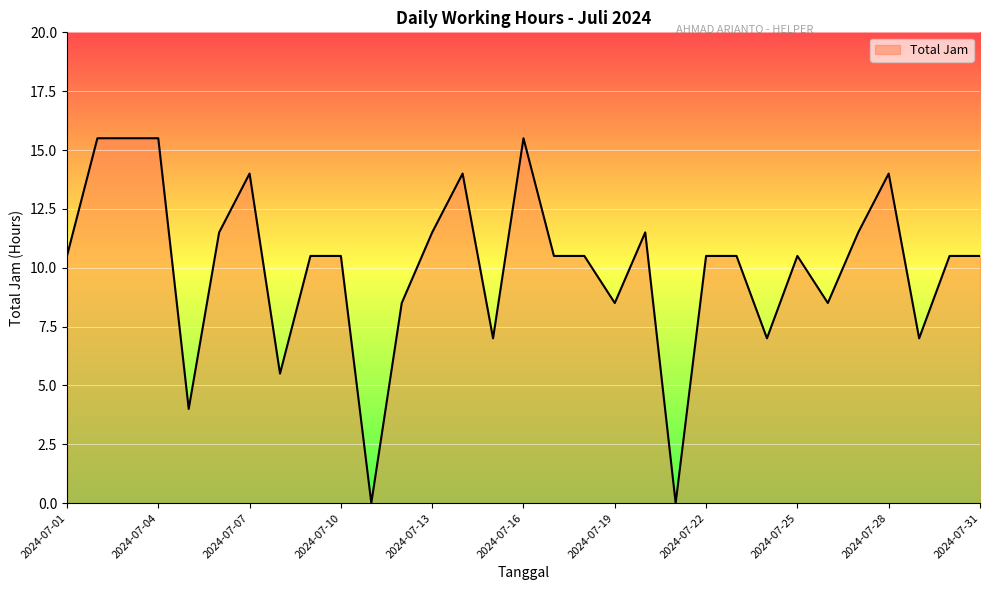

What is the greatest value displayed?

15.5